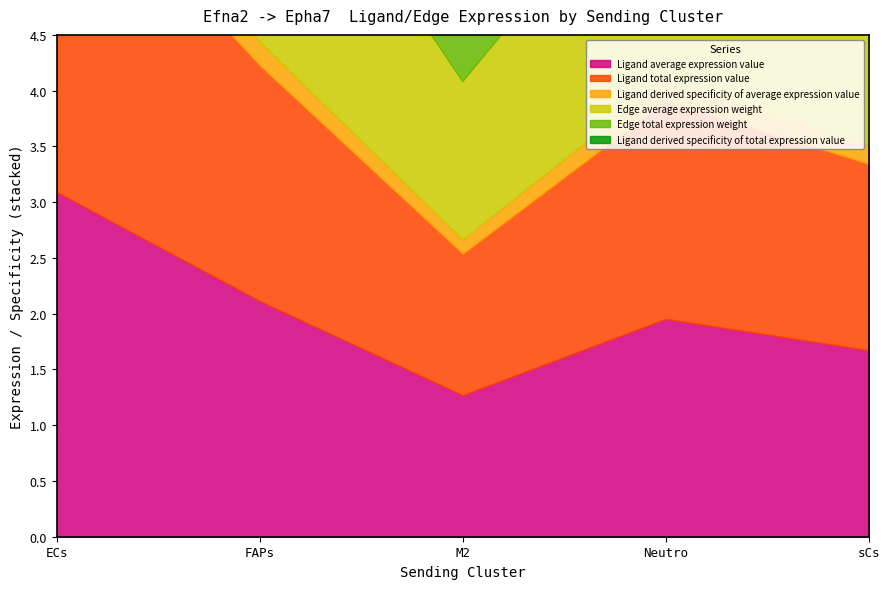

How many data points in Edge total expression weight are above 2?

3